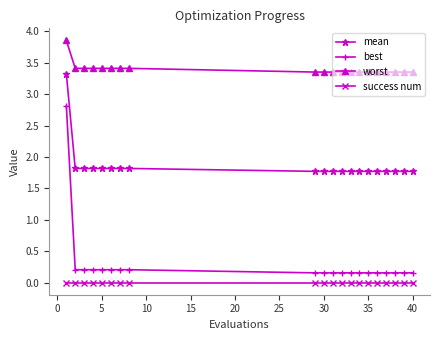

True or false: mean and best intersect in this chart.

False